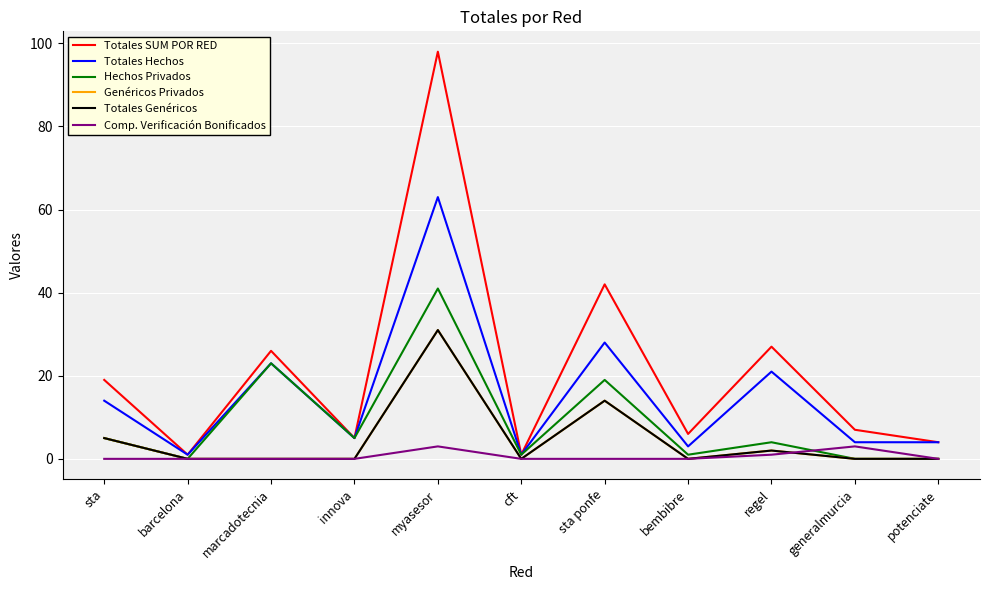

What is the total value across all series at sta?

48